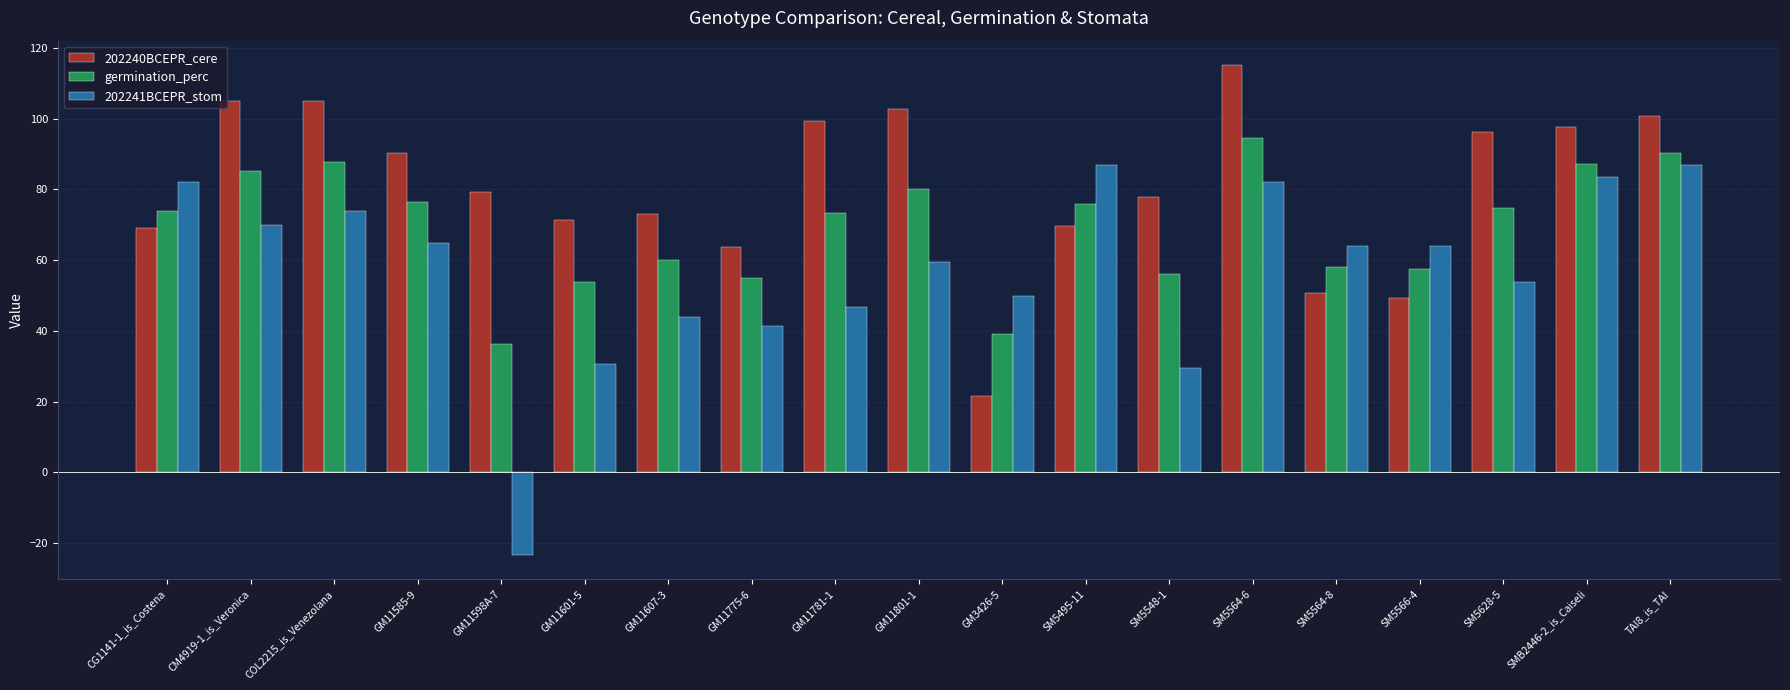

What is the value of the 202241BCEPR_stom bar at the 17th from the left?

53.9